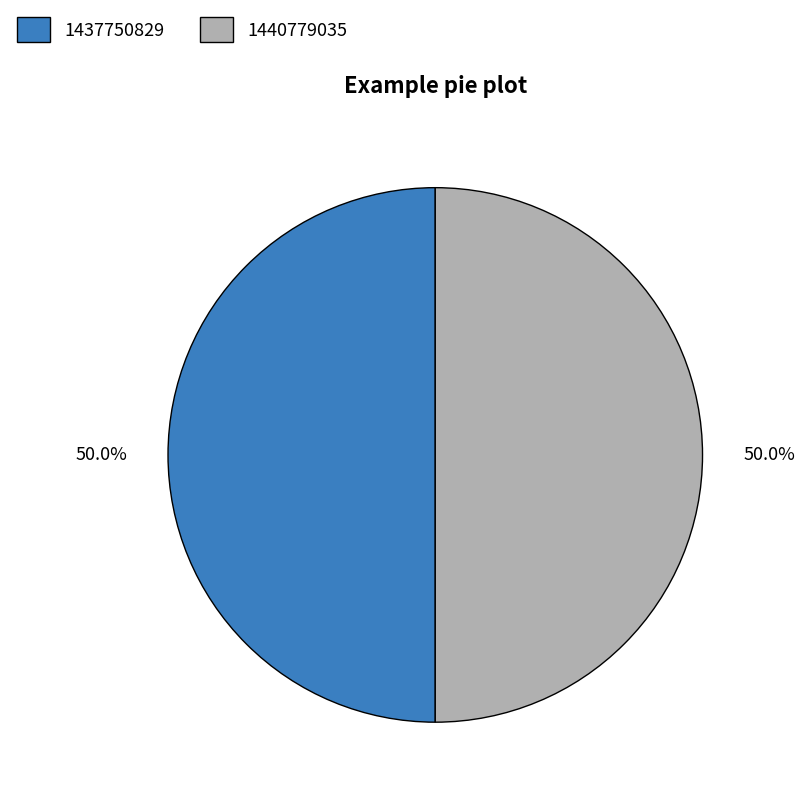

To the nearest percent, what is the average slice percentage?

50%